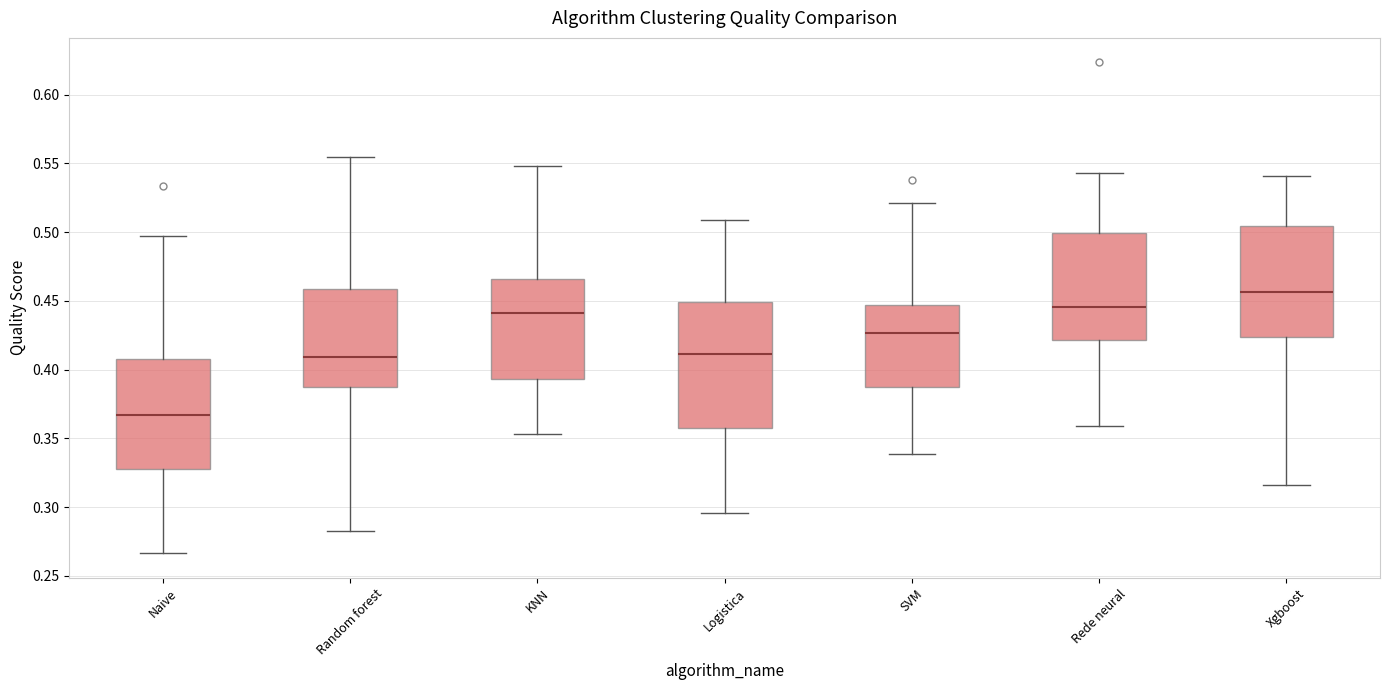

Reading left to right, transcribe this box plot: for each box, give where its median line is, the range the box spans, and where its two whiskers end, as read against the y-axis. The values are not printed on the chart, so give them approximately, as read against the axis.

Naive: median 0.365, box 0.330 to 0.410, whiskers 0.265 to 0.495
Random forest: median 0.410, box 0.385 to 0.460, whiskers 0.285 to 0.555
KNN: median 0.440, box 0.395 to 0.465, whiskers 0.355 to 0.550
Logistica: median 0.410, box 0.360 to 0.450, whiskers 0.295 to 0.510
SVM: median 0.425, box 0.385 to 0.445, whiskers 0.340 to 0.520
Rede neural: median 0.445, box 0.420 to 0.500, whiskers 0.360 to 0.545
Xgboost: median 0.455, box 0.425 to 0.505, whiskers 0.315 to 0.540